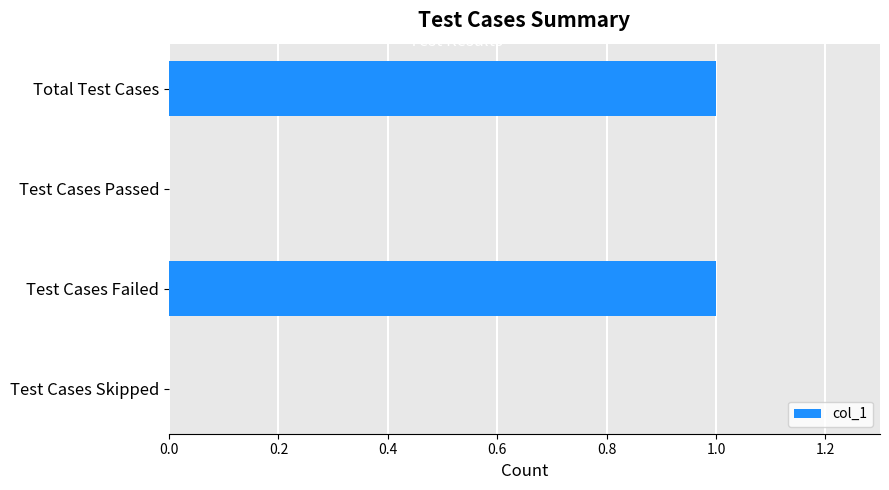

The chart shows a value of 1 at Total Test Cases. True or false?

True